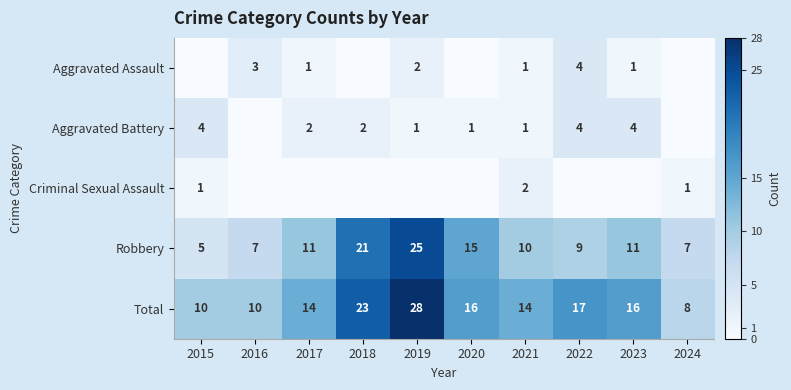

Which series changed the most between 2015 and 2020?

Robbery